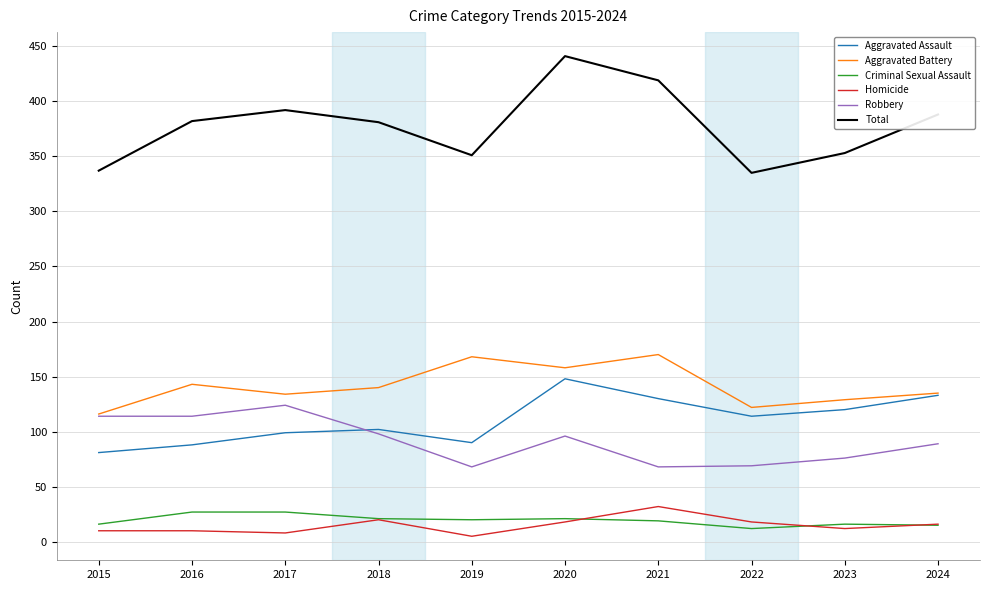

At which label does Total reach its peak?

2020